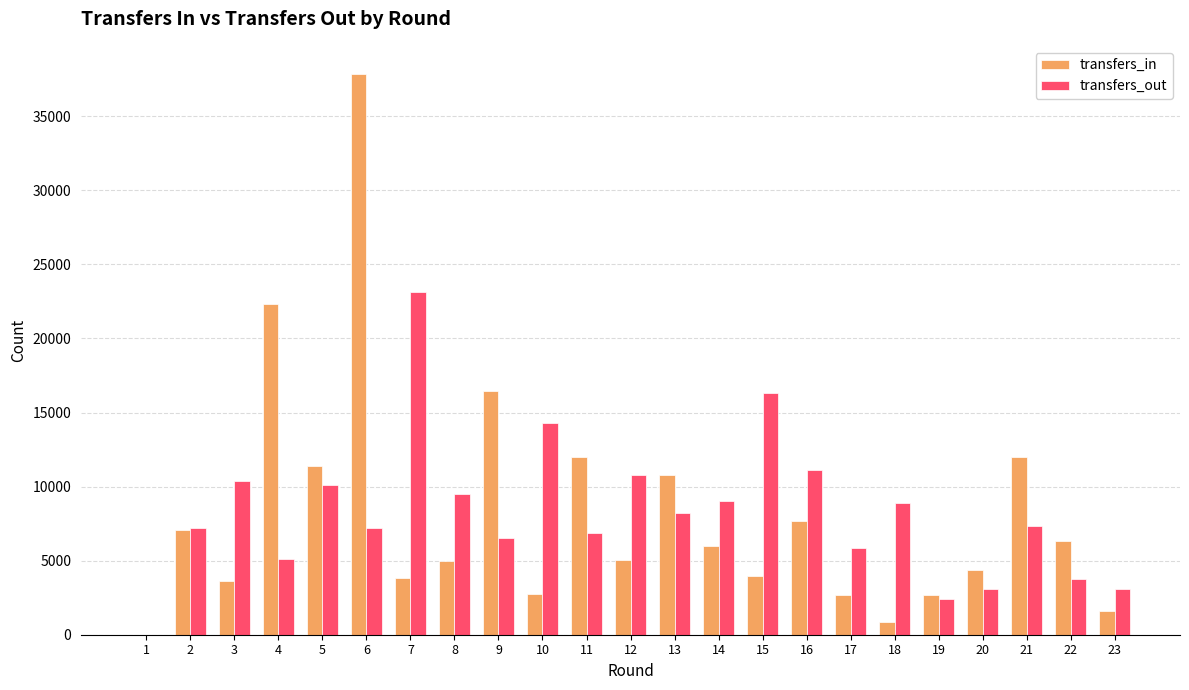

At which category is the sum across all series the highest?

6